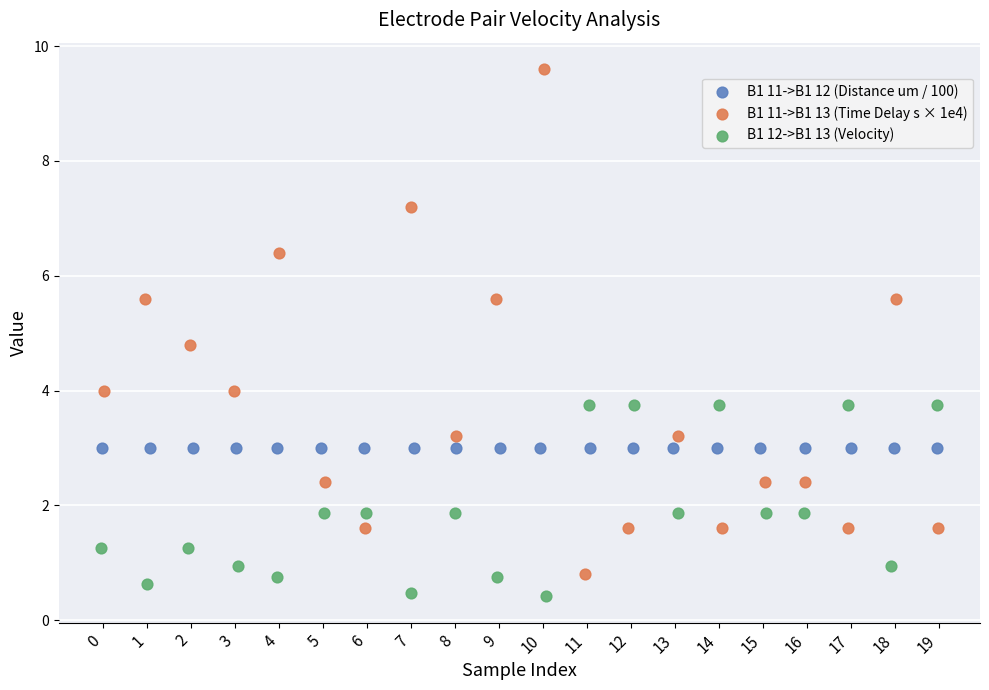

Which series reaches the maximum Y coordinate?

B1 11->B1 13 (Time Delay s × 1e4)